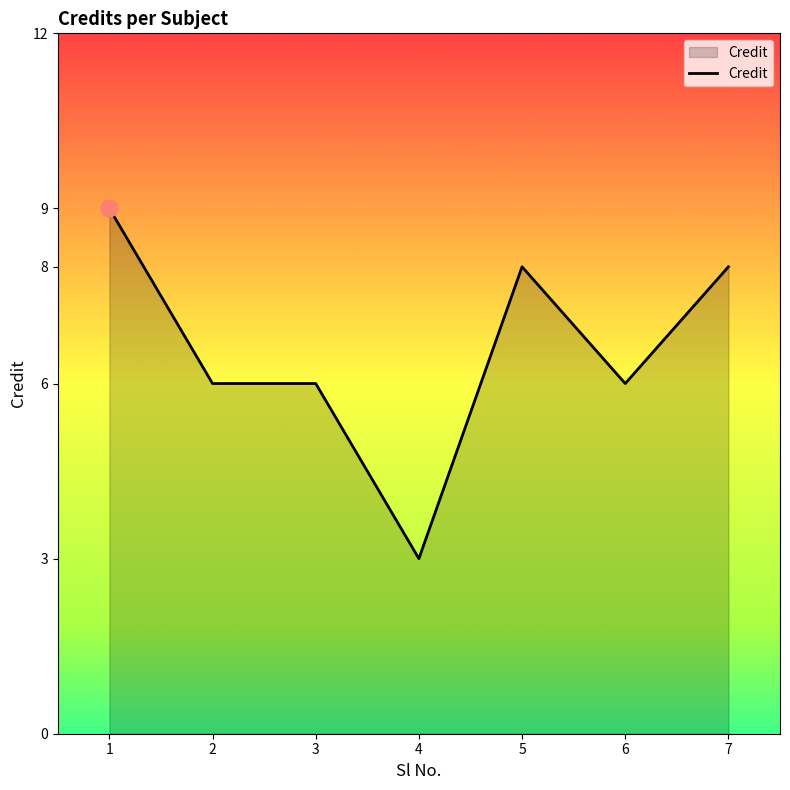

At which category does the chart reach its minimum across all series?

4